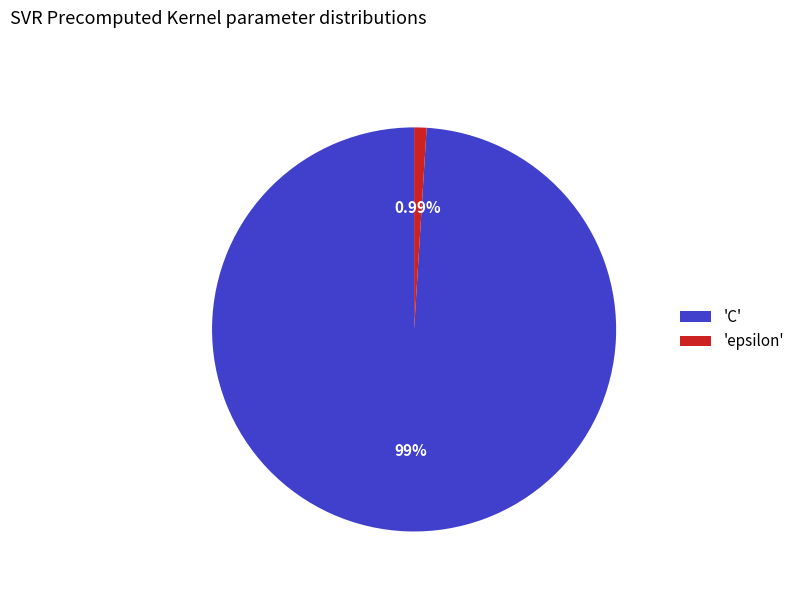

How many segments does this pie chart have?

2